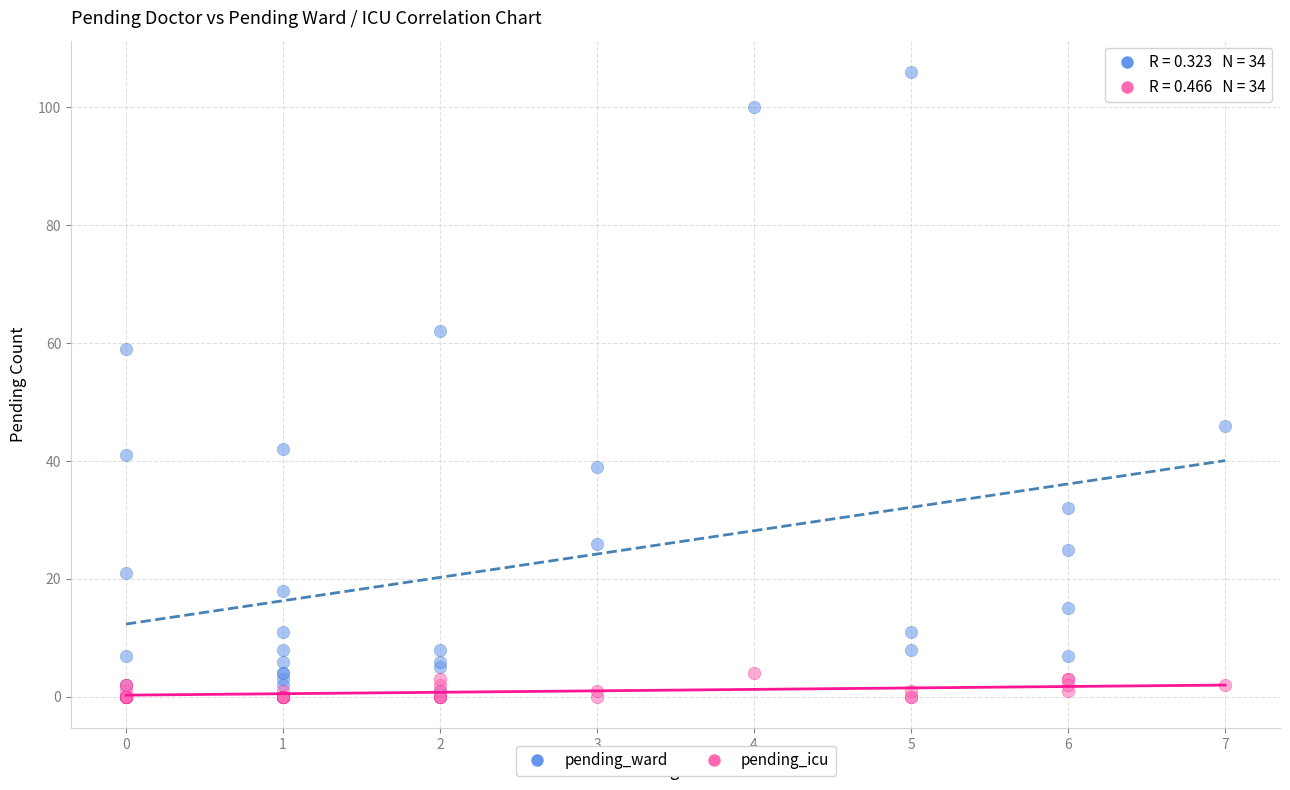

Which series contains the highest Y value?

pending_ward